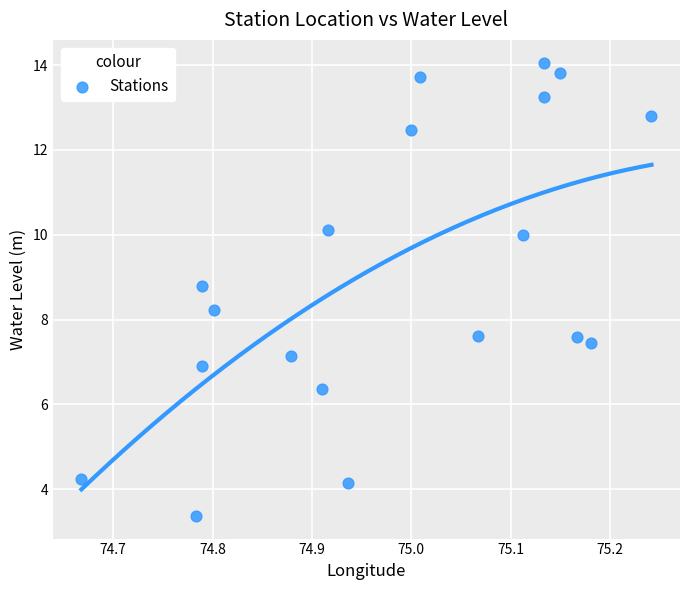

What Y value in the scatter plot is closest to 8?

8.2